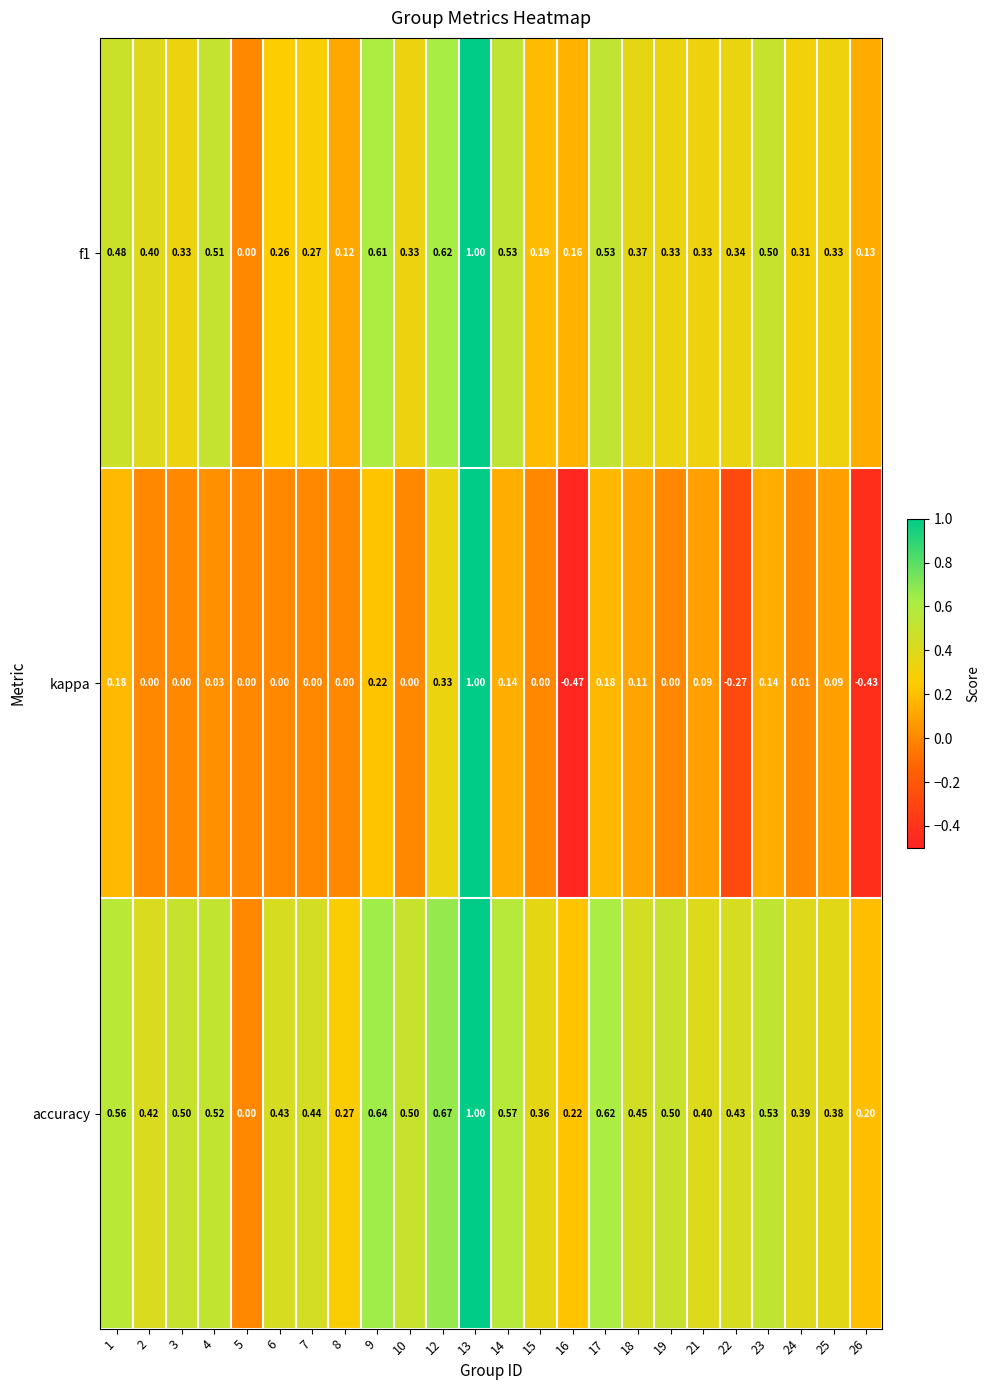

Which series has the largest total across all categories?

accuracy